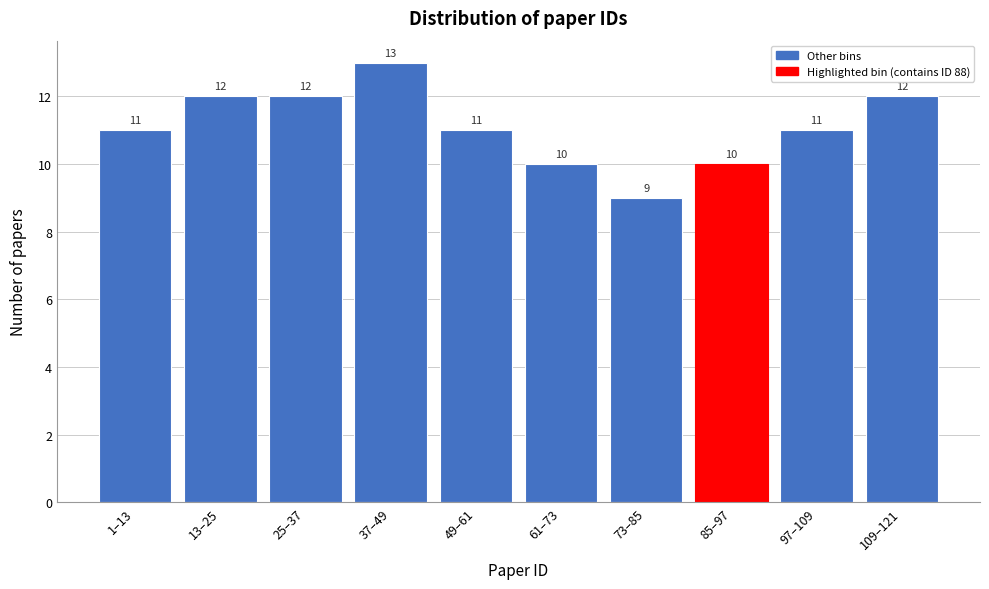

Reading left to right, list all the values displayed in this chart.

11	12	12	13	11	10	9	10	11	12